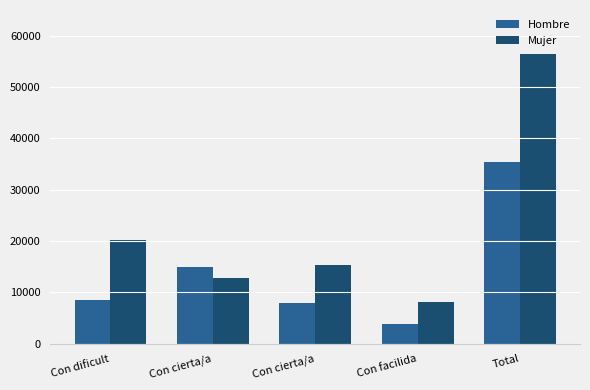

Which series has the largest total across all categories?

Mujer